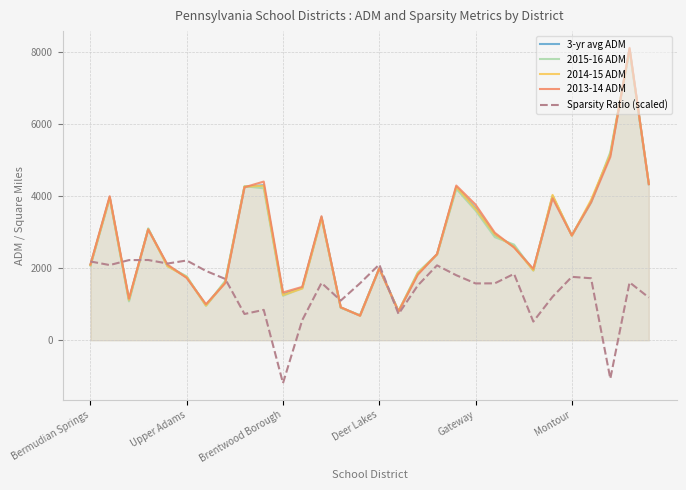

Does the chart display data point markers on the line(s)?

No